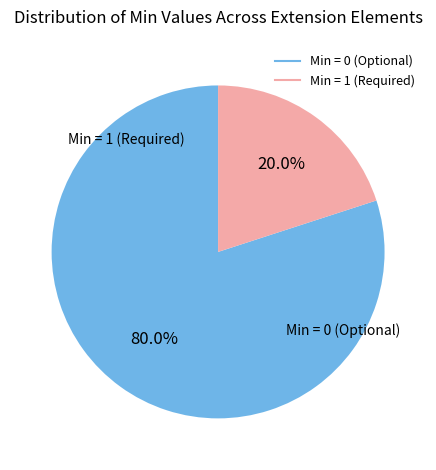

To the nearest percent, what is the average slice percentage?

50%